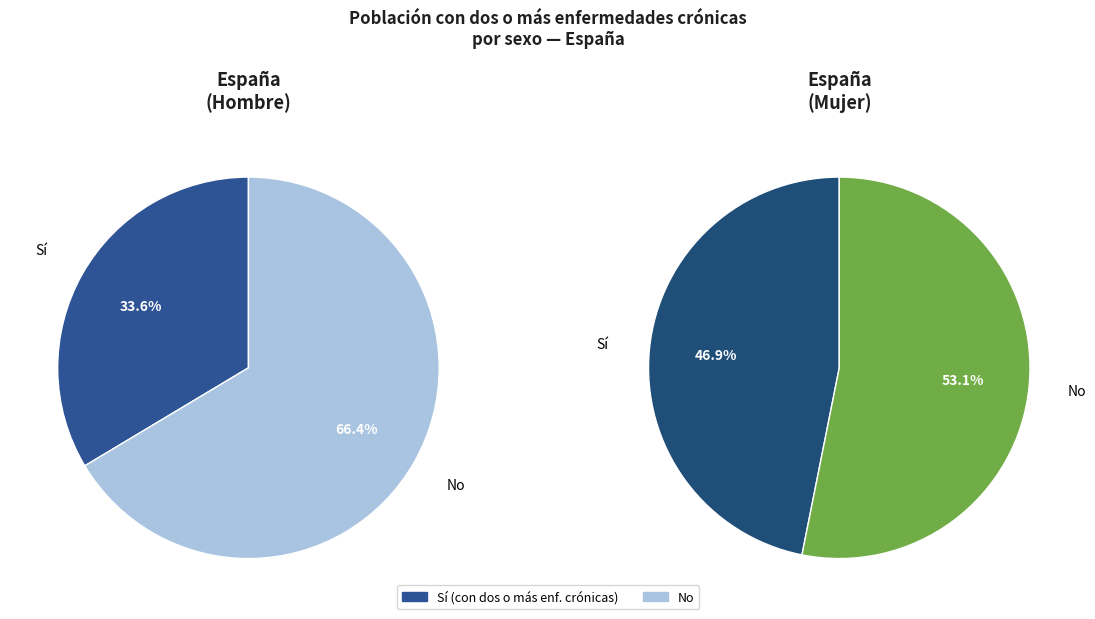

The hombre slice represents 47% of the pie. True or false?

True